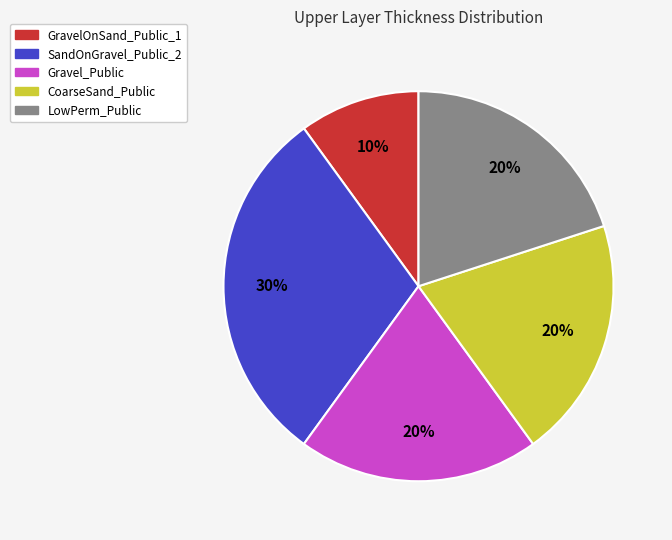

Between SandOnGravel_Public_2 and CoarseSand_Public, which is larger?

SandOnGravel_Public_2